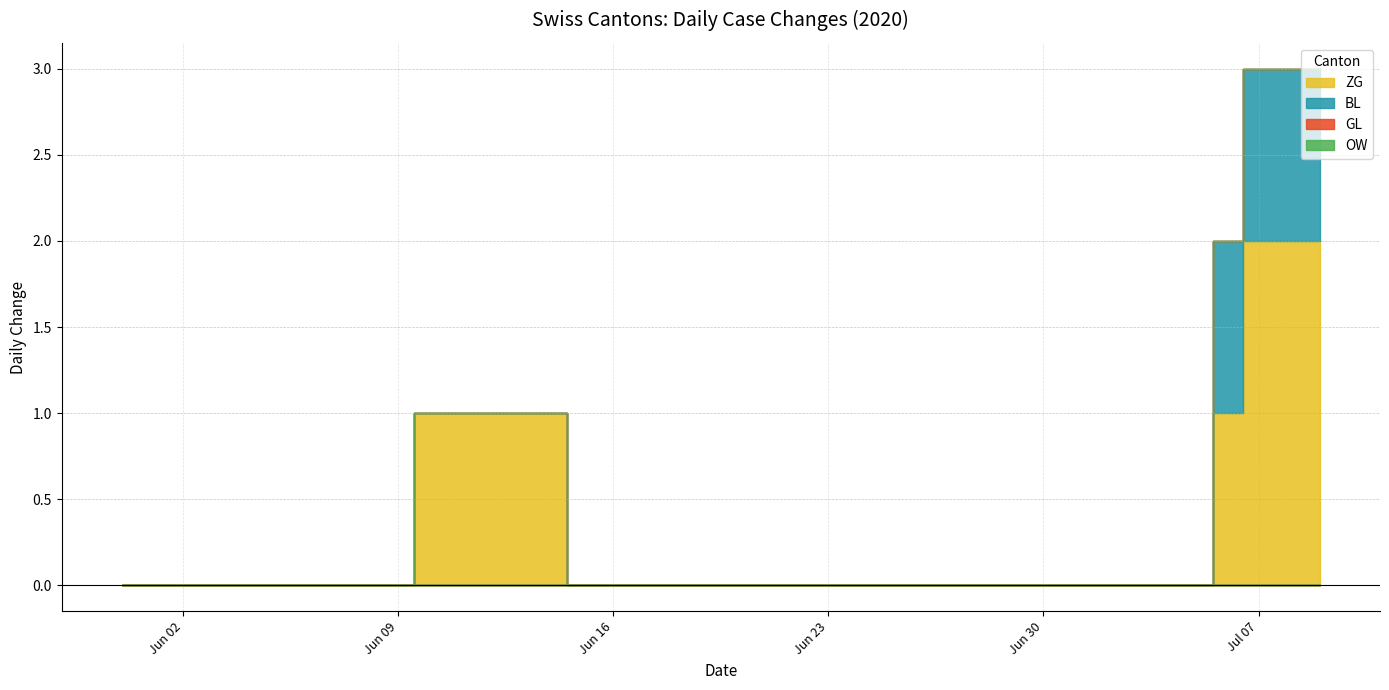

Which series has the largest range (max minus min)?

ZG